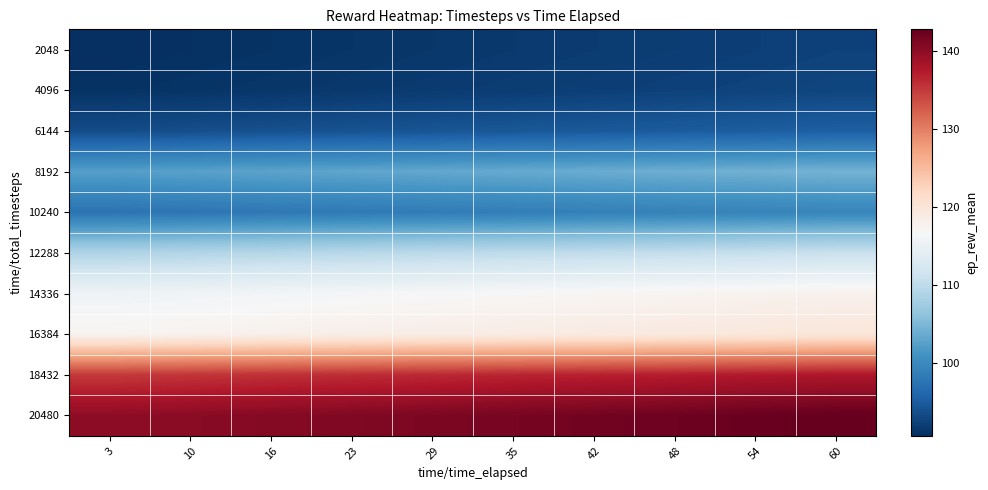

Between 42 and 54, which is larger?

54